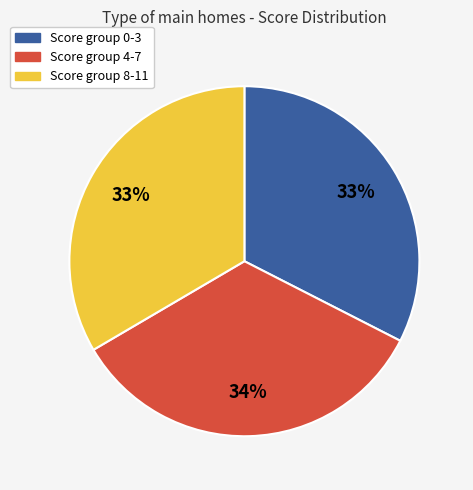

Which category has the biggest portion of the pie?

Score group 4-7